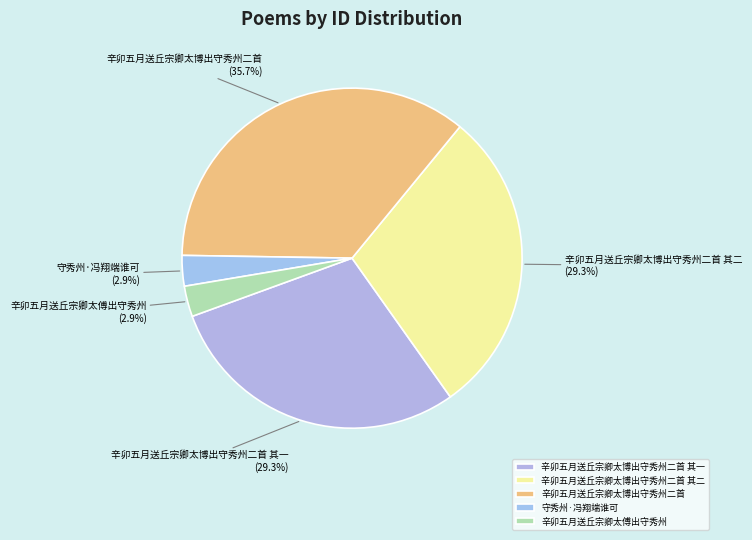

Combined, what portion of the pie is 辛卯五月送丘宗卿太博出守秀州二首 其二 and 辛卯五月送丘宗卿太博出守秀州二首?

64.9%